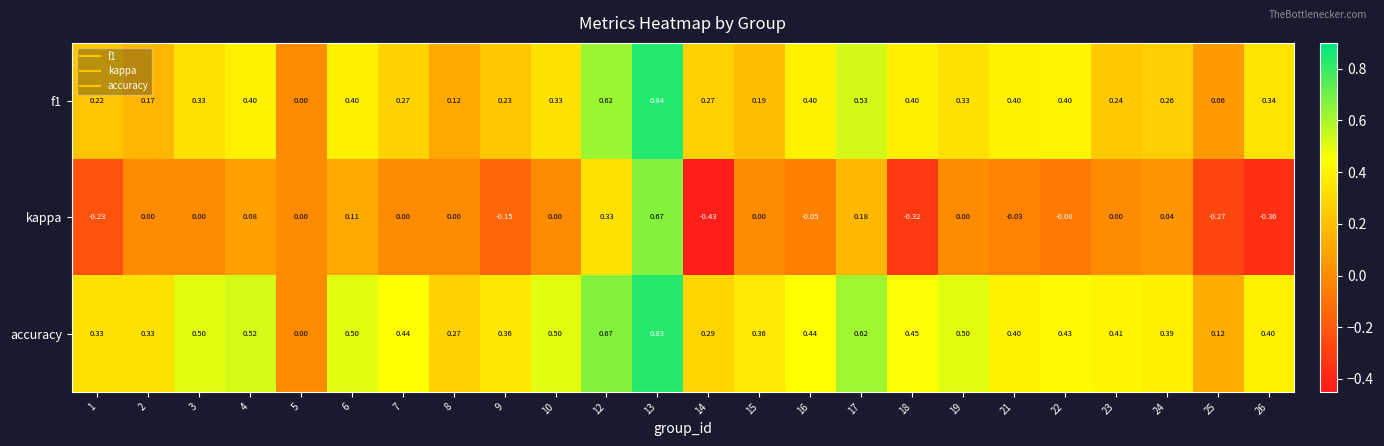

Is the value of f1 at 24 greater than the value of kappa at 2?

Yes